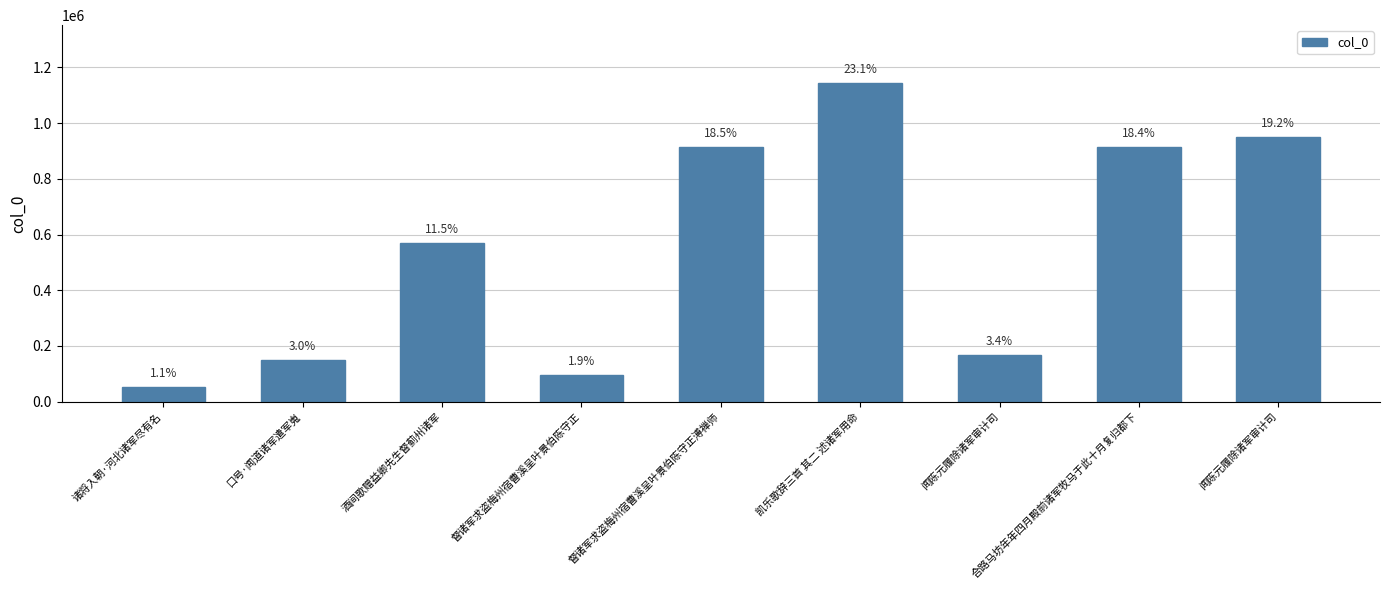

Does the chart contain any negative values?

No